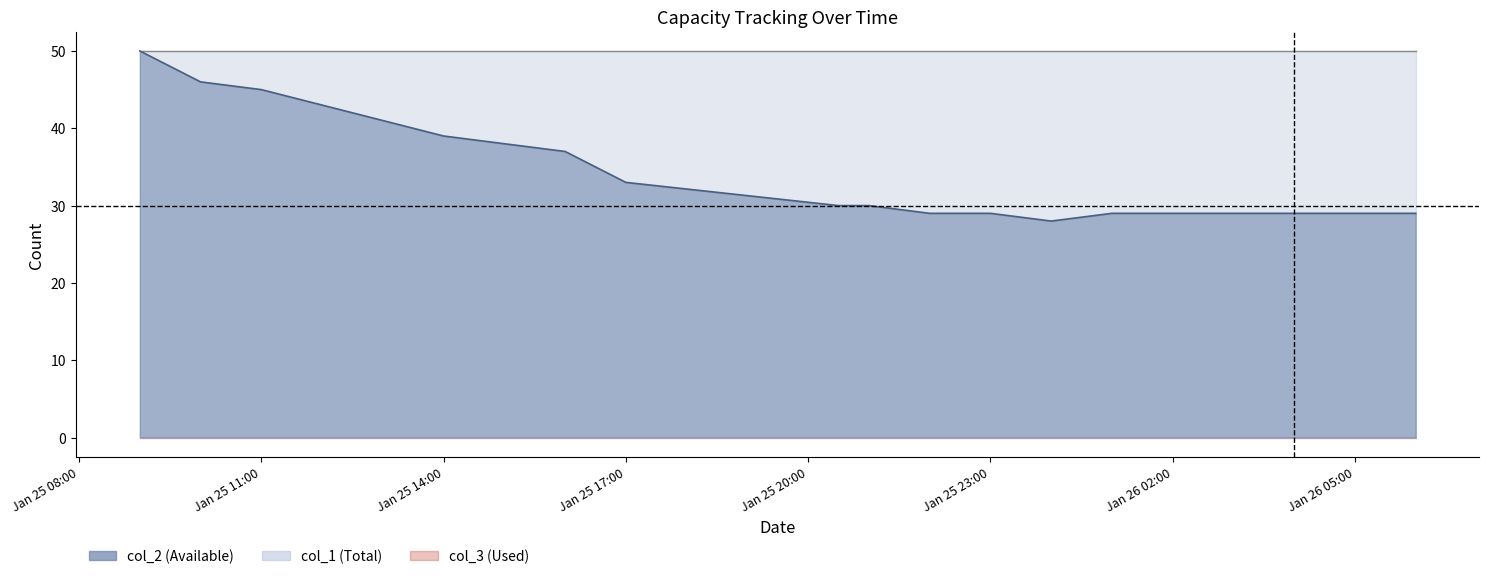

True or false: col_1 and col_3 intersect in this chart.

False